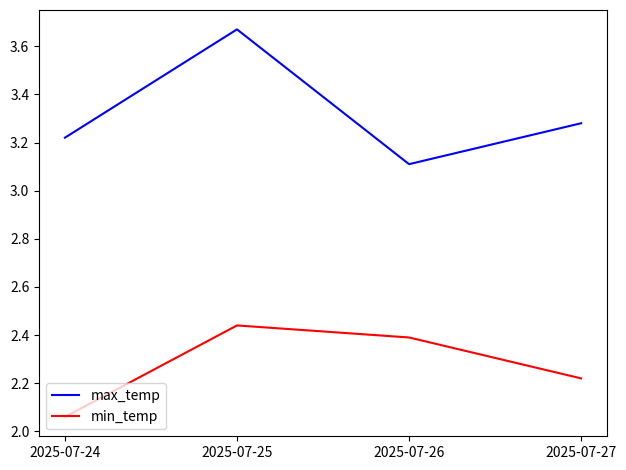

Which series changed the most between 2025-07-24 and 2025-07-27?

min_temp